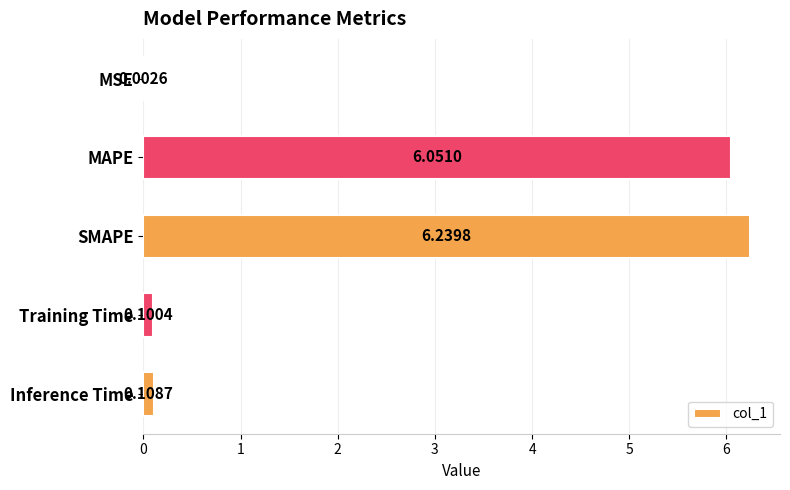

Count the number of categories in the chart.

5